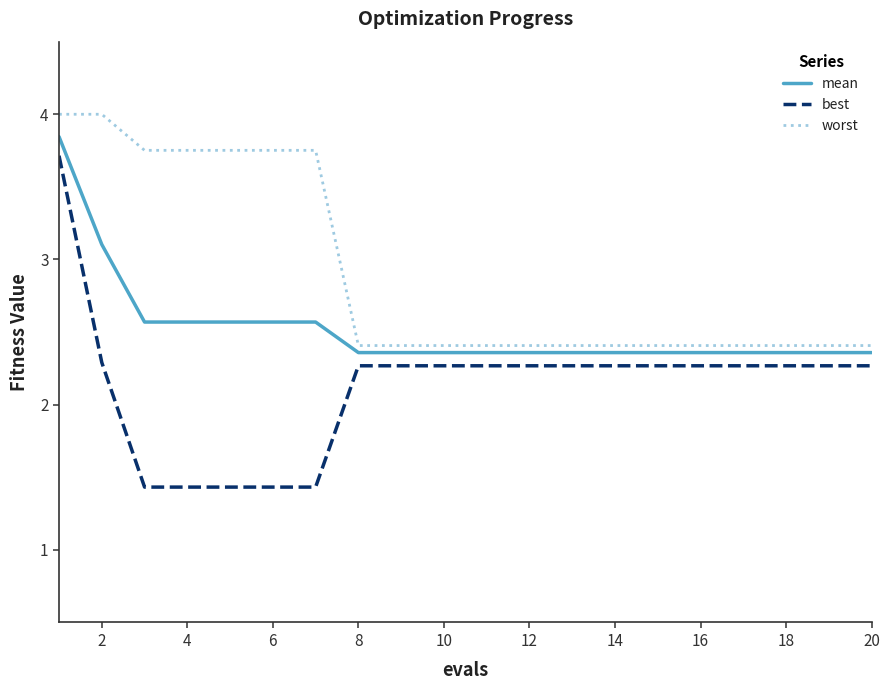

Does the chart have visible grid lines?

No